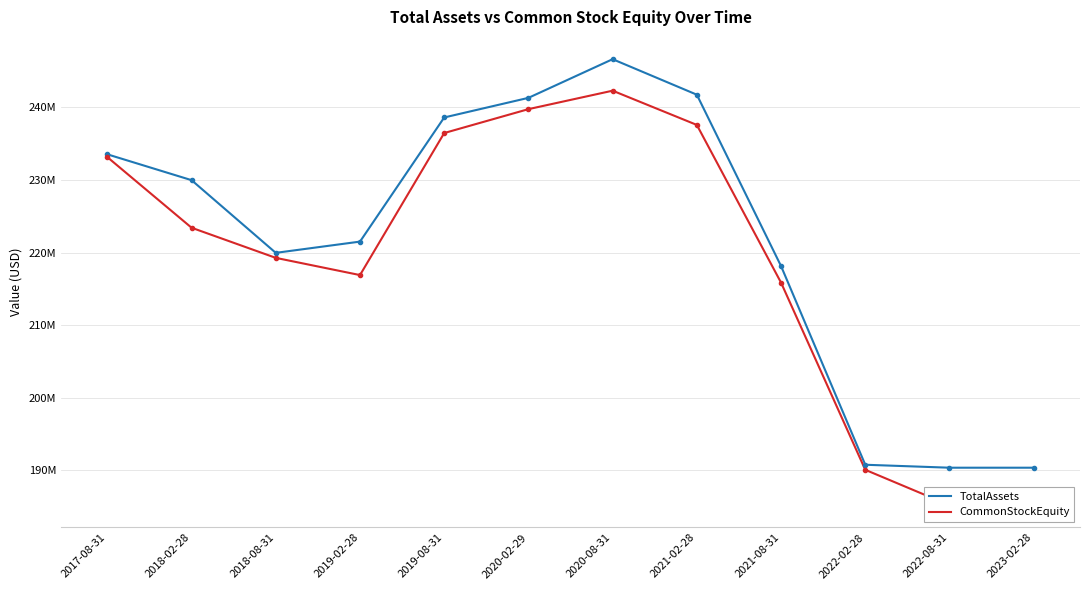

True or false: TotalAssets has a value of 249013848 at 2023-02-28.

False